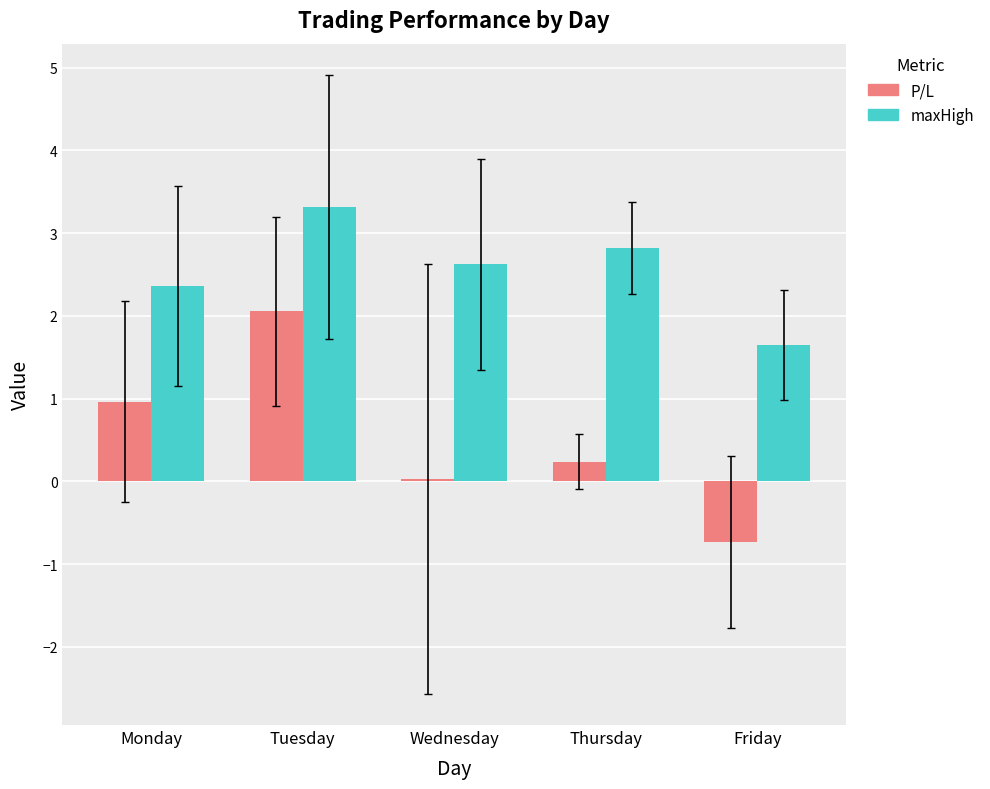

What are all the series names shown in the legend?

P/L, maxHigh